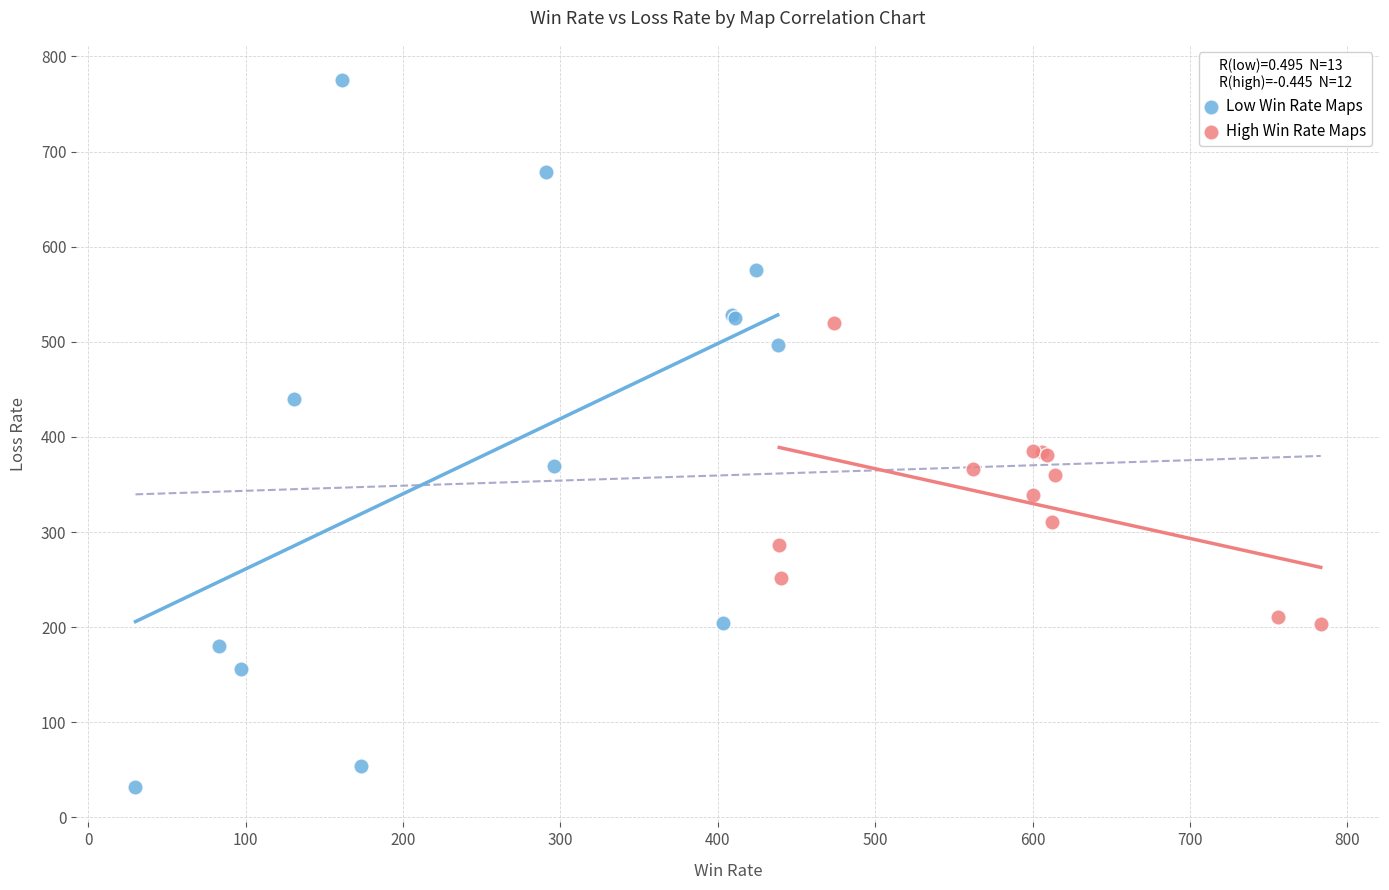

Which series contains the highest Y value?

Low Win Rate Maps